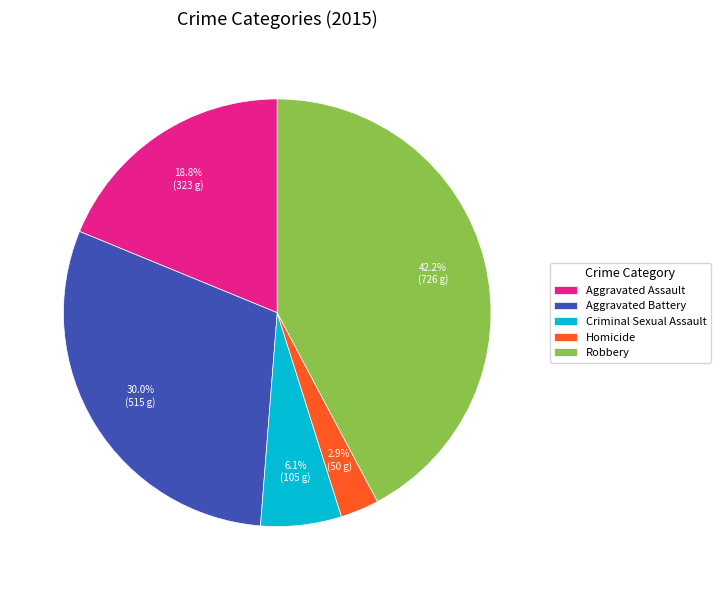

What percentage is NOT represented by Homicide?

97.1%